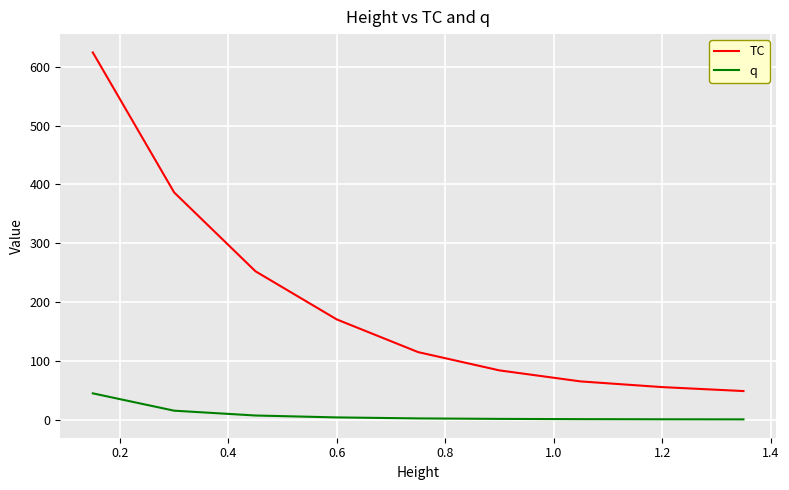

What is the minimum value for TC?

48.7